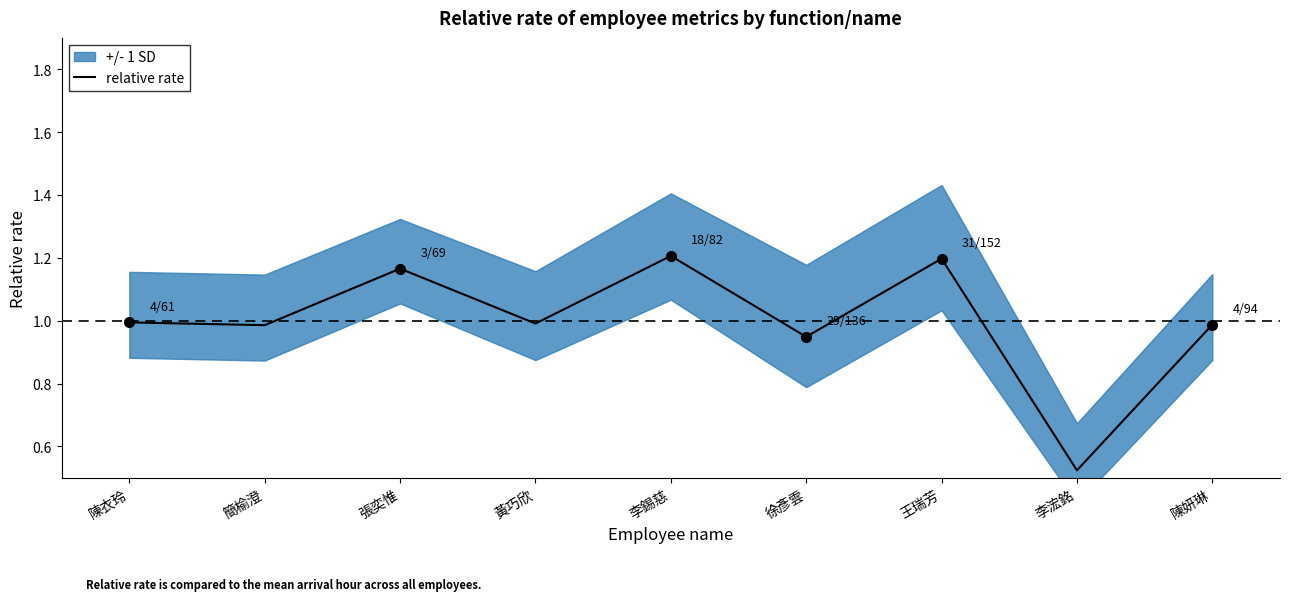

What is the difference between the maximum and minimum values?

0.7